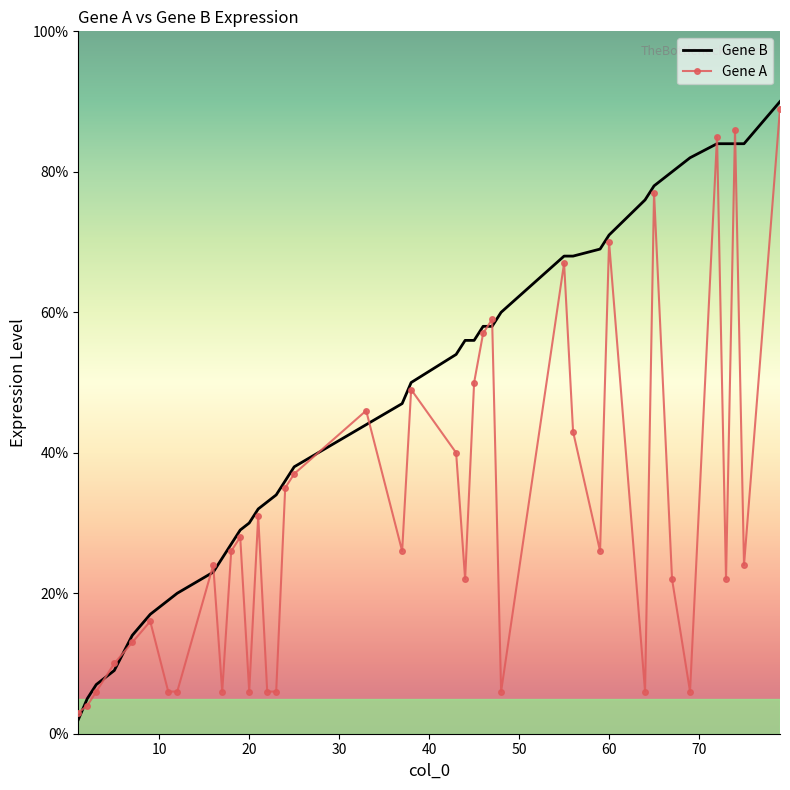

What are all the series names shown in the legend?

Gene B, Gene A